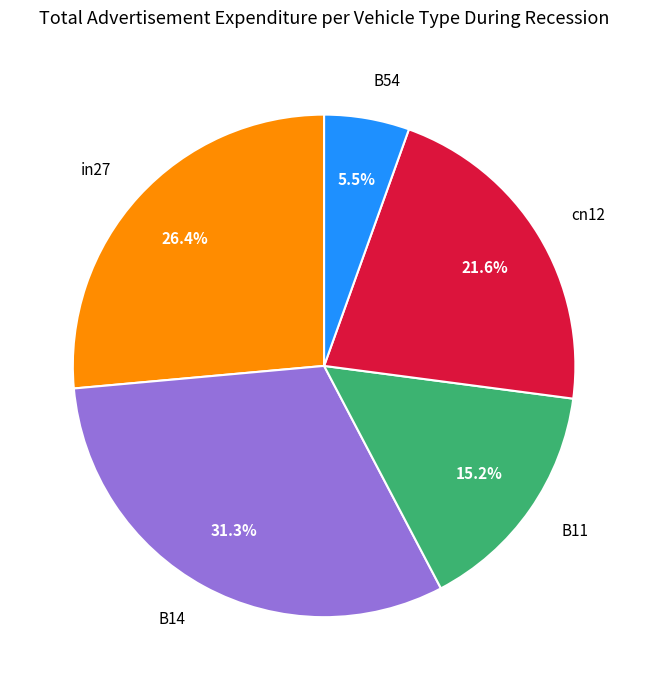

What percentage is the cn12 slice, to the nearest percent?

22%